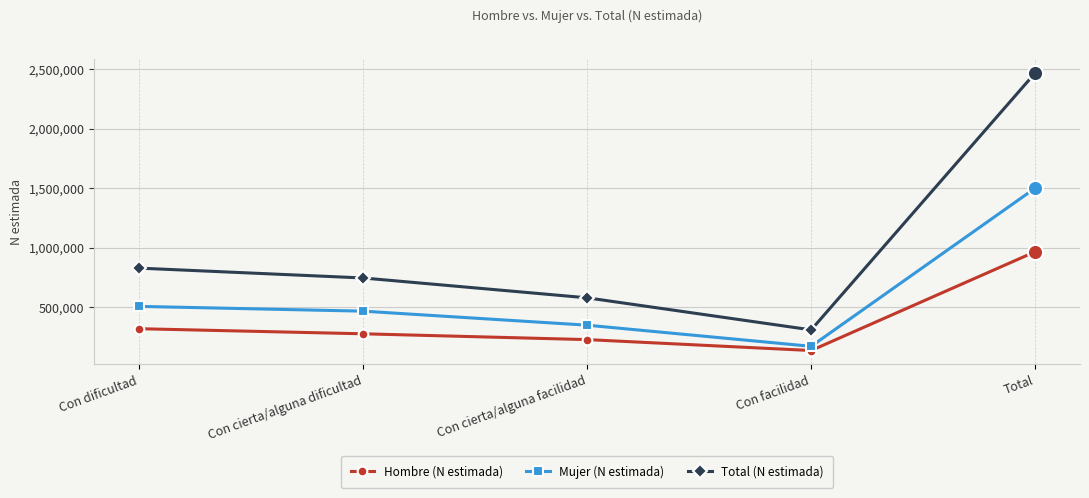

Which series changed the most between Con cierta/alguna facilidad and Con facilidad?

Total (N estimada)